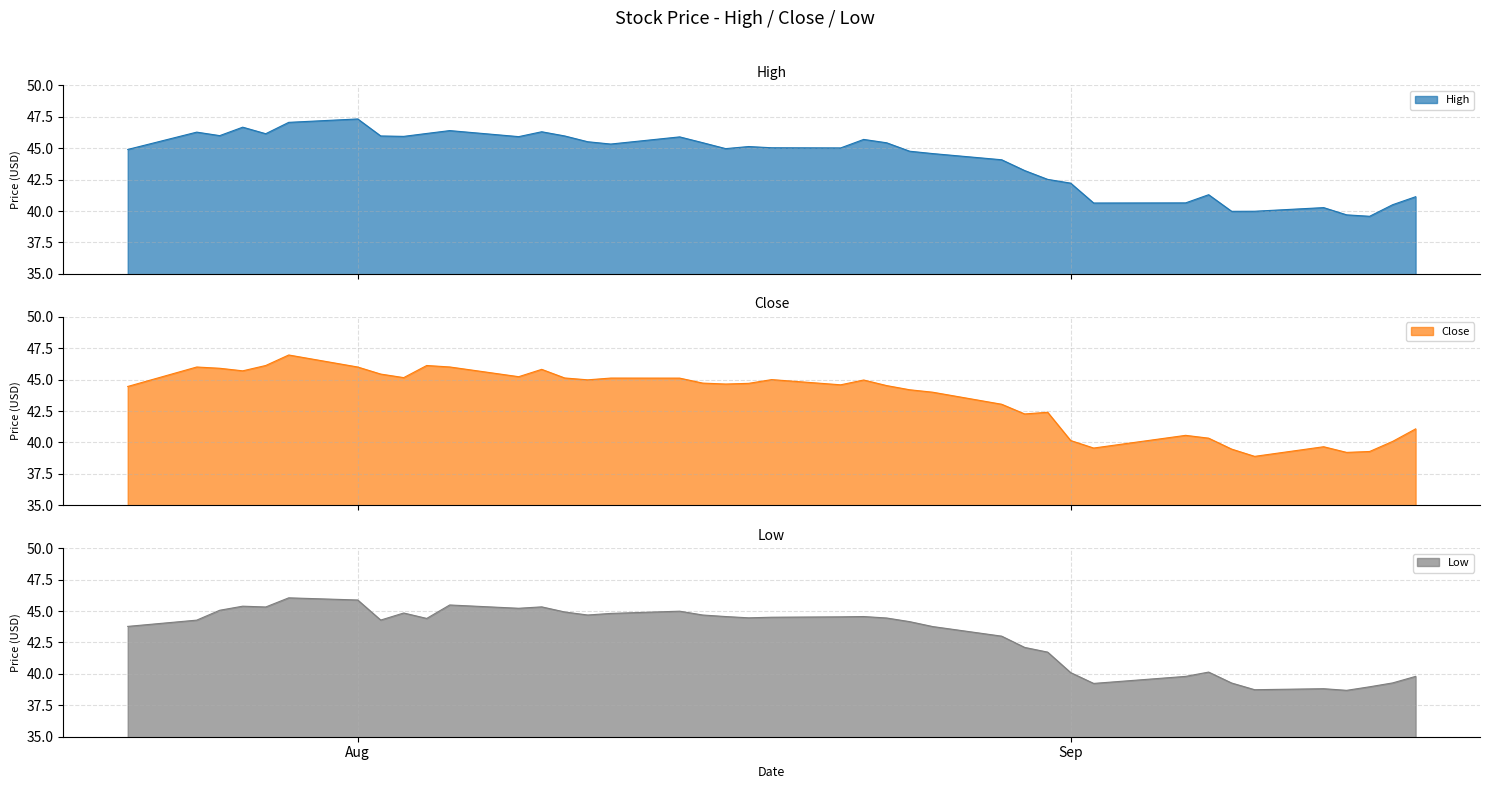

How many distinct data groups are displayed?

3